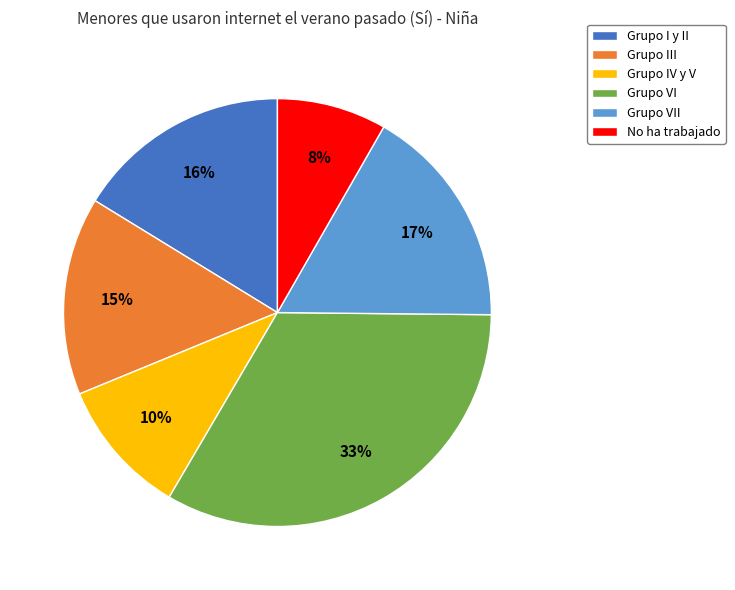

Between Grupo VII and No ha trabajado, which is larger?

Grupo VII